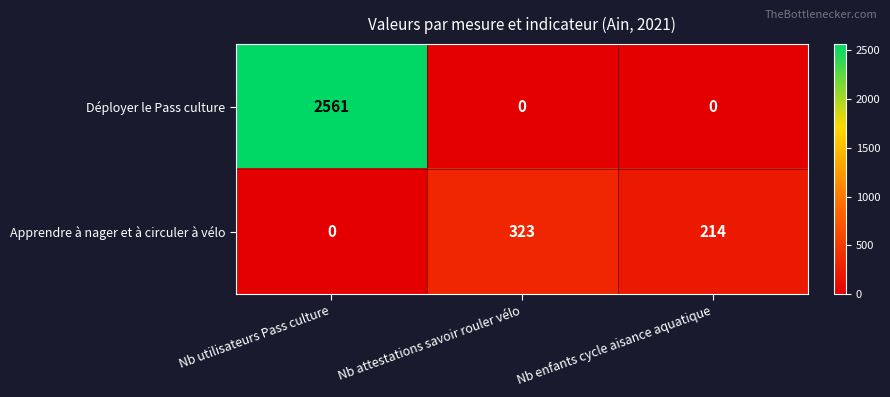

Which series changed the most between Nb utilisateurs Pass culture and Nb enfants cycle aisance aquatique?

Déployer le Pass culture